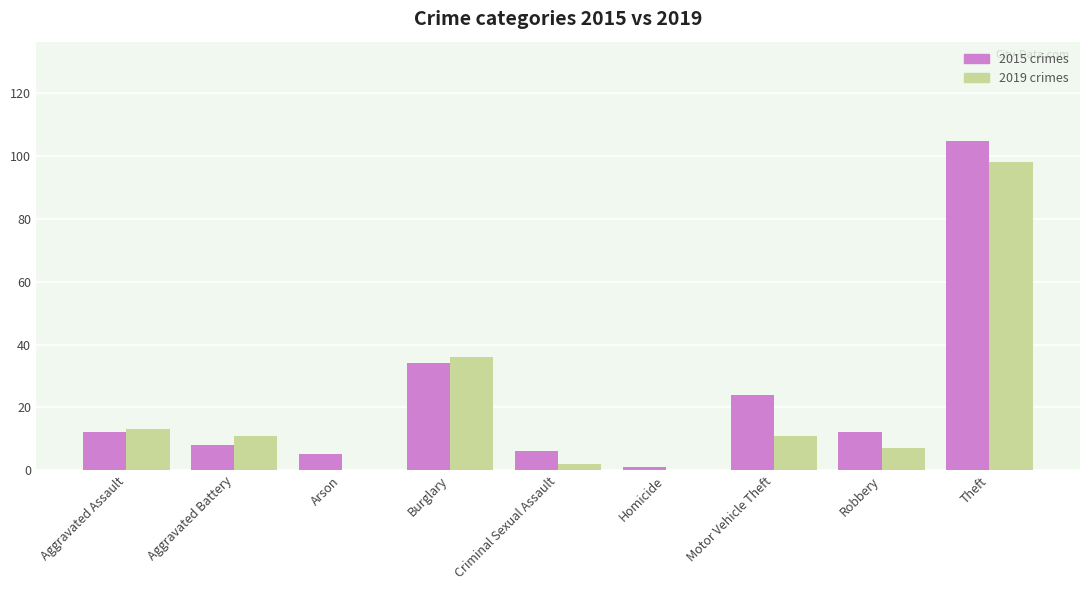

How many categories are shown in the chart?

9